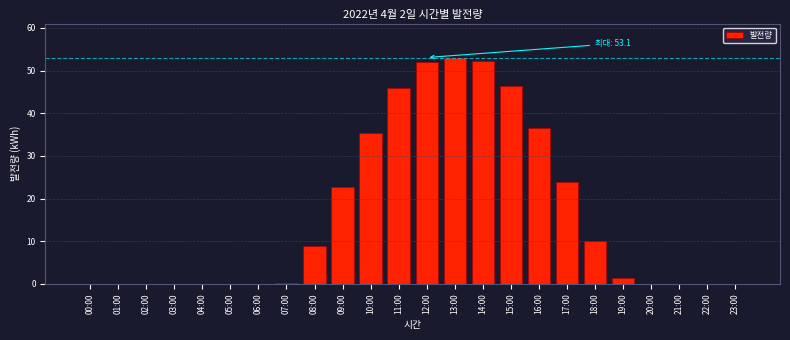

What is the maximum value shown in the chart?

53.1